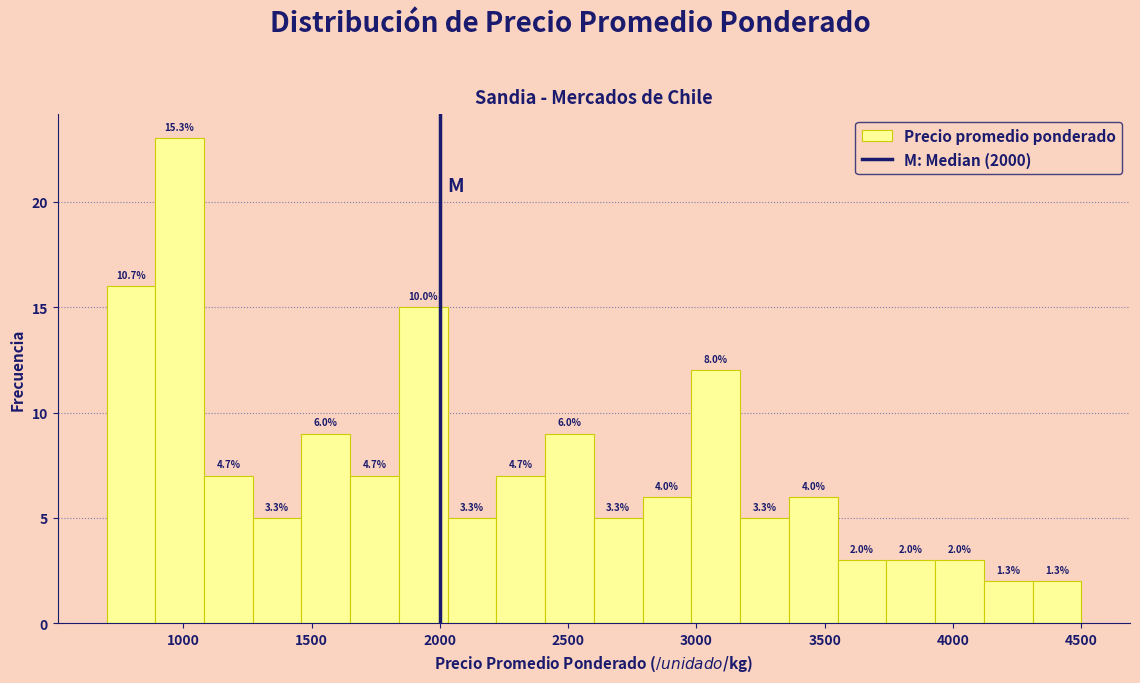

Around what value on the x-axis is the tallest bar? Give the approximate position of its centre, as read against the axis.

1000